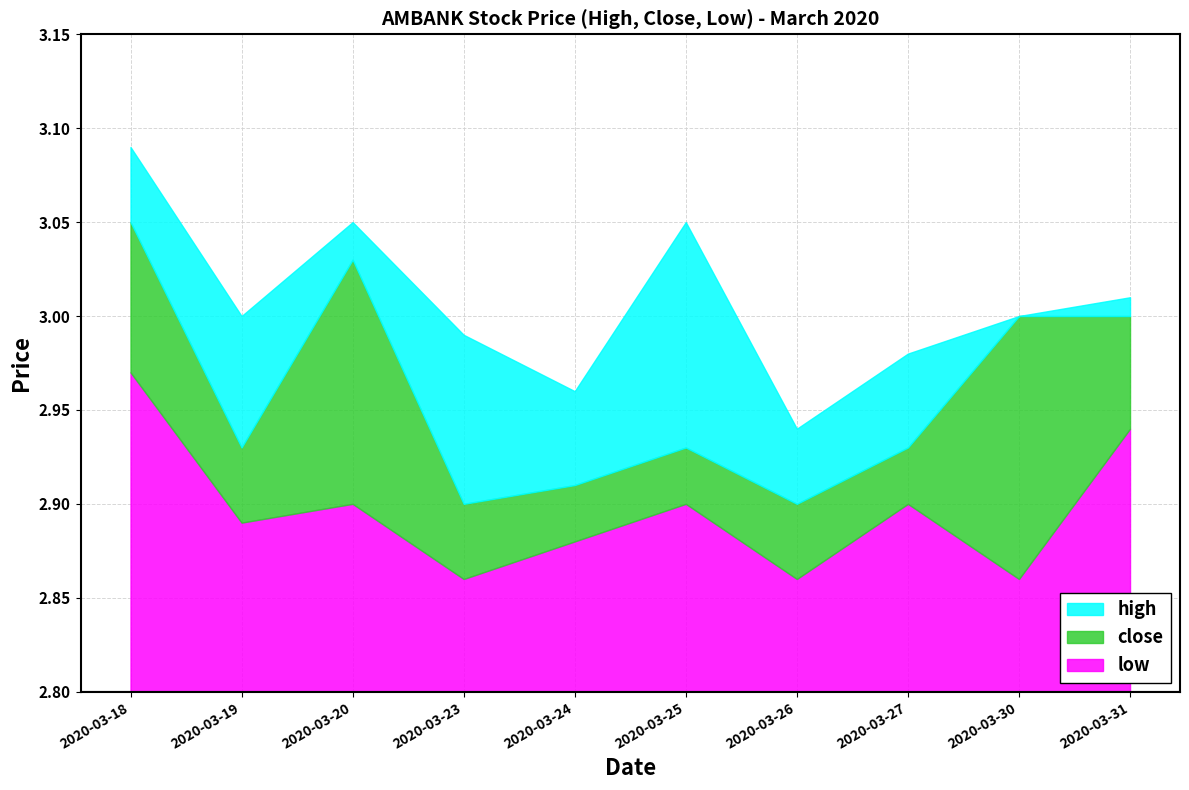

List the series in order of their peak value, lowest first.

low, close, high